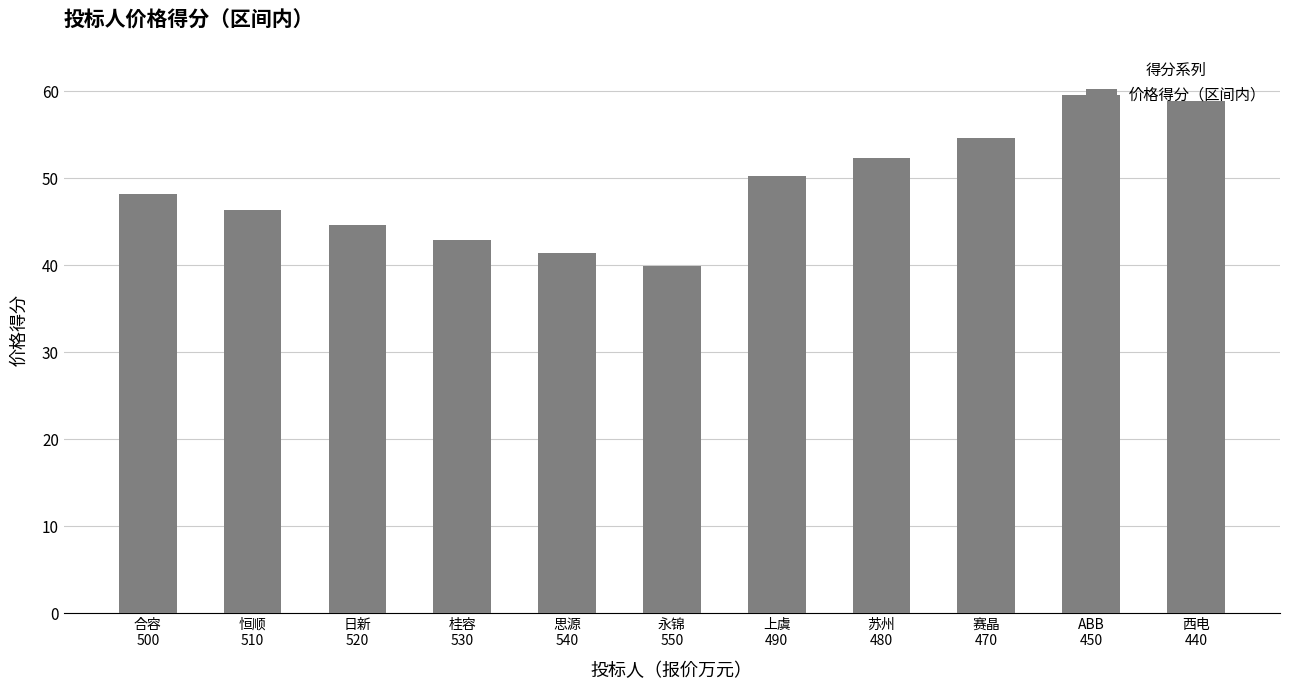

Does the chart contain stacked bars?

No